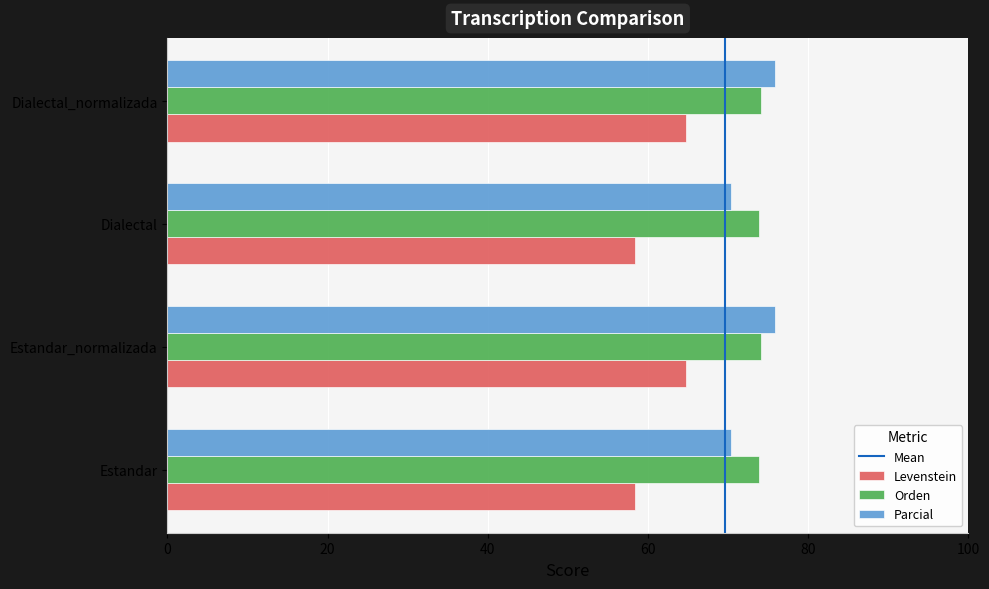

What is the difference between the maximum and minimum values in the Parcial series?

5.6